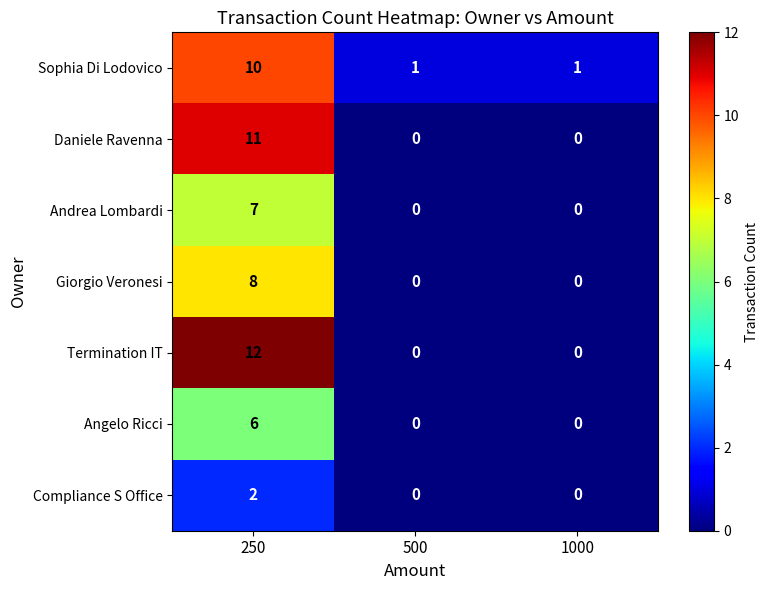

What is the average value of the Compliance S Office series?

1